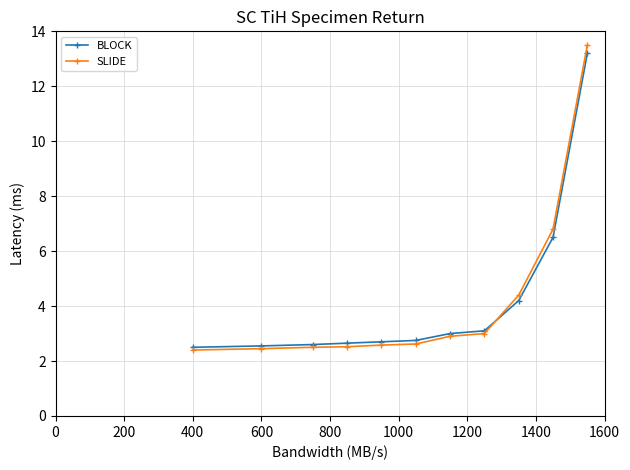

True or false: BLOCK and SLIDE intersect in this chart.

True